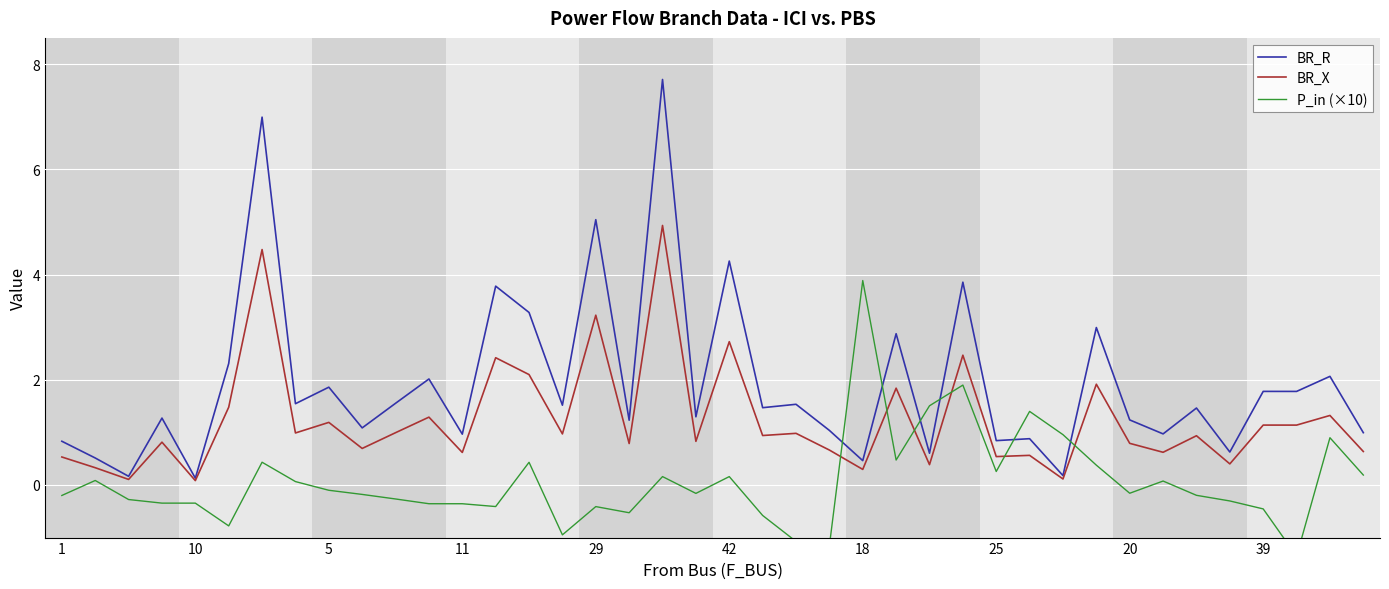

What is the highest value of the BR_X series?

4.9